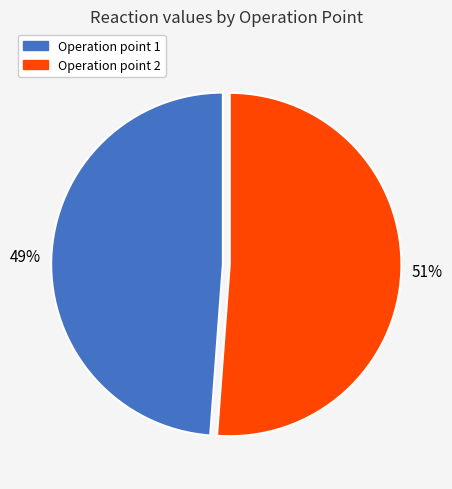

To the nearest percent, what portion does Operation point 1 represent?

49%